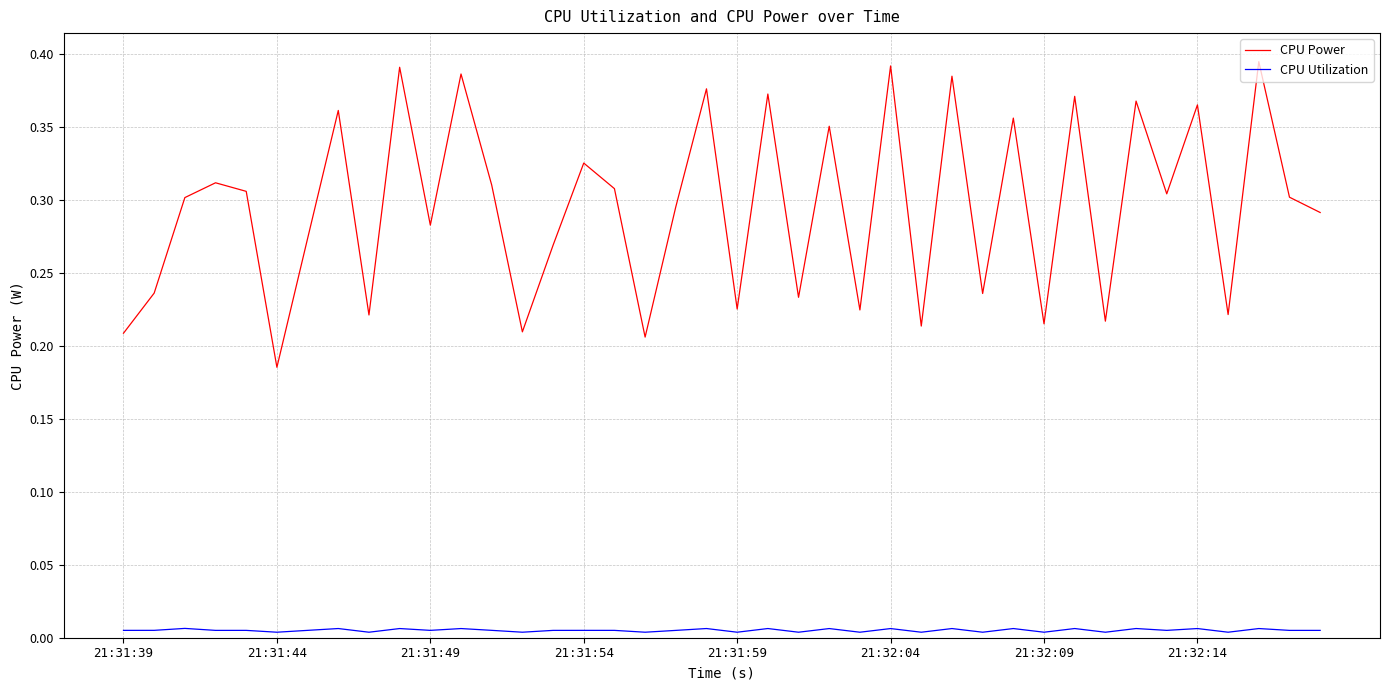

How many interior local peaks does the CPU Power series have?

15